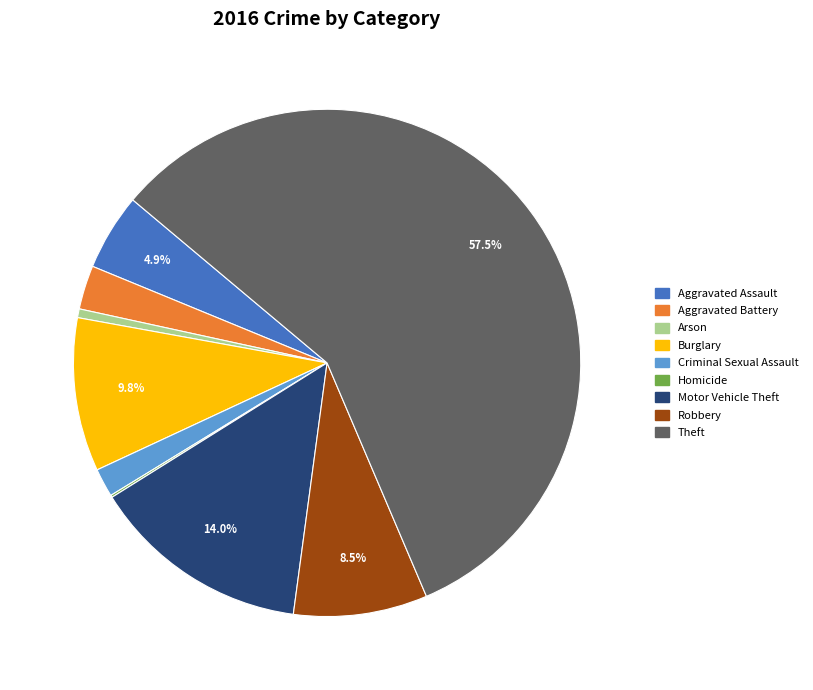

How much of the chart is everything except Motor Vehicle Theft?

86.0%